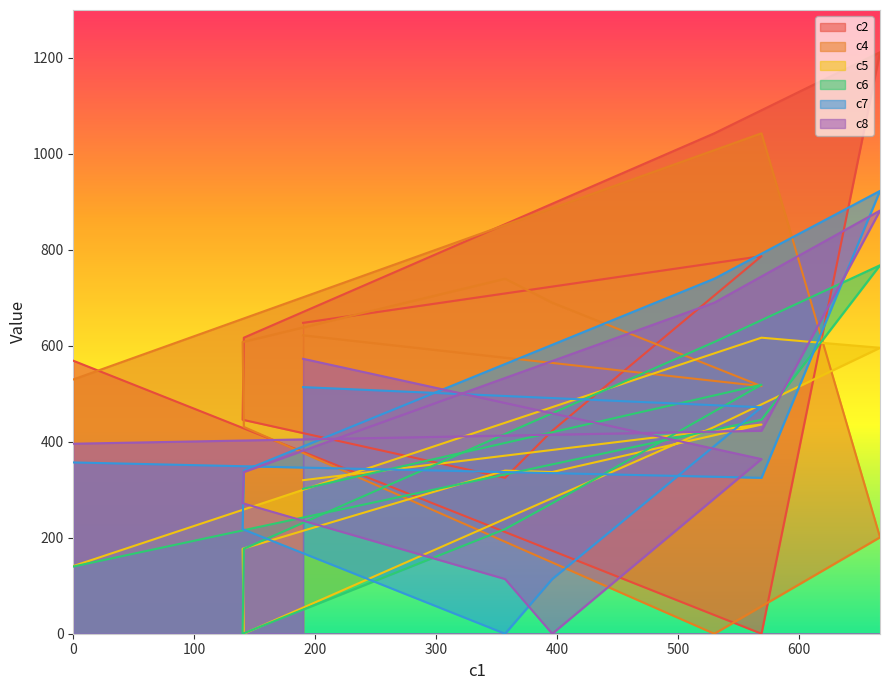

In c4, how many points are higher than both neighbors (excluding endpoints)?

2